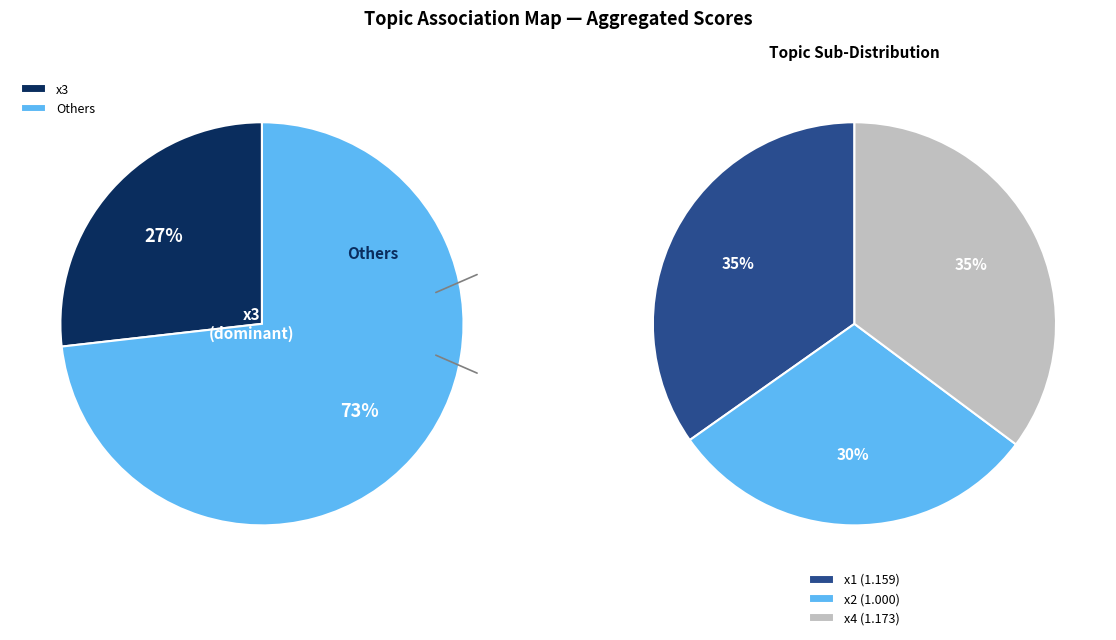

True or false: x5 accounts for 1% of the total.

False